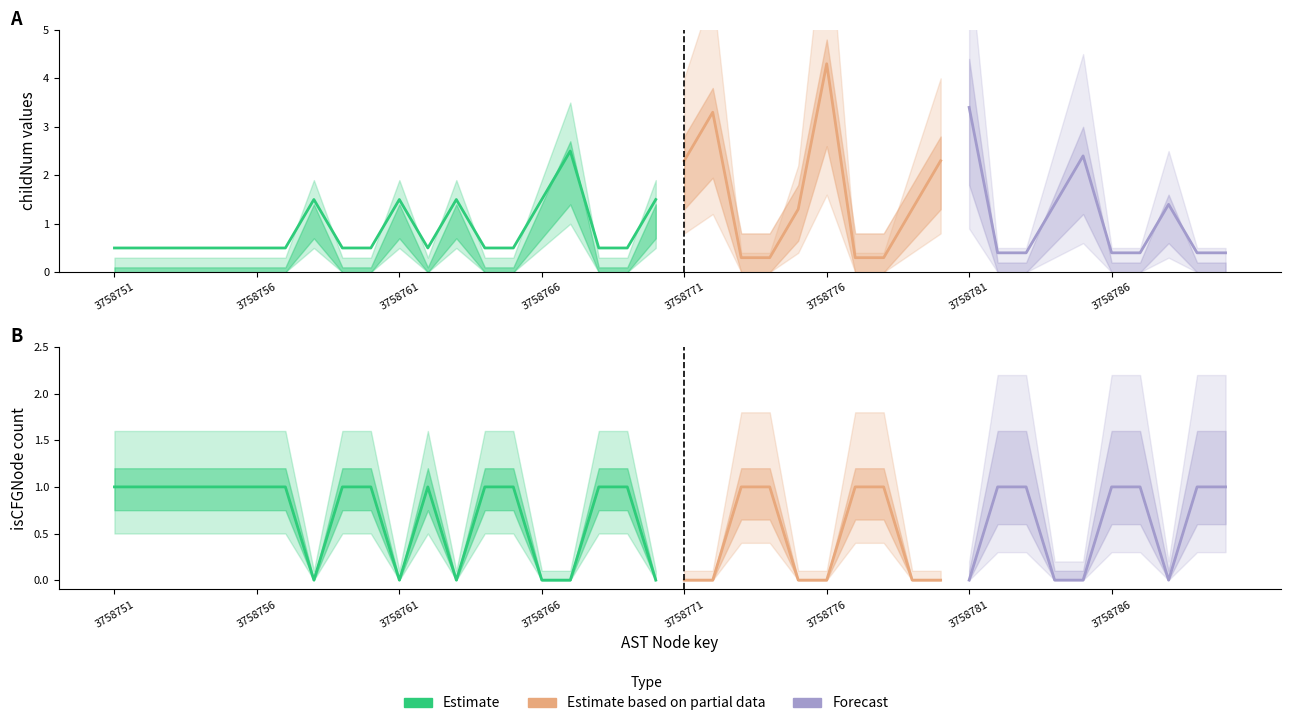

Which category has the lowest value in the isCFGNode_count series?

3758758